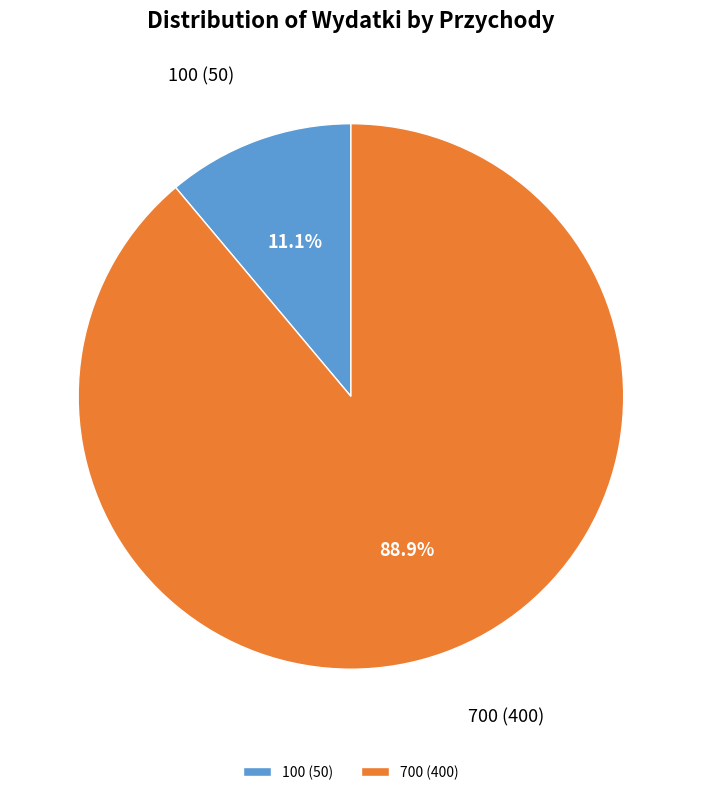

Do 700 and 100 together represent more than half of the pie?

Yes